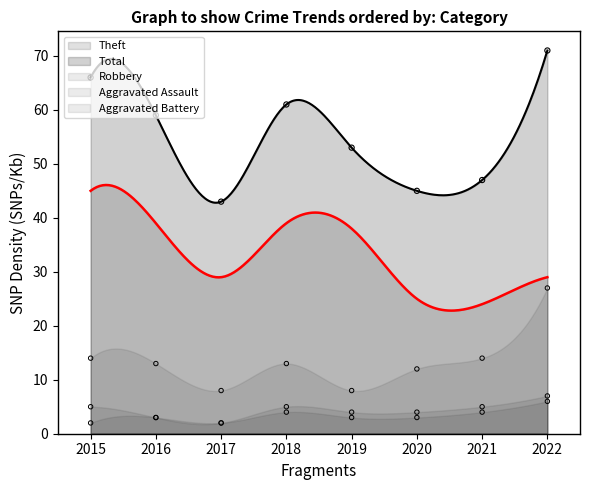

Which series has the largest Y range (max minus min)?

Total